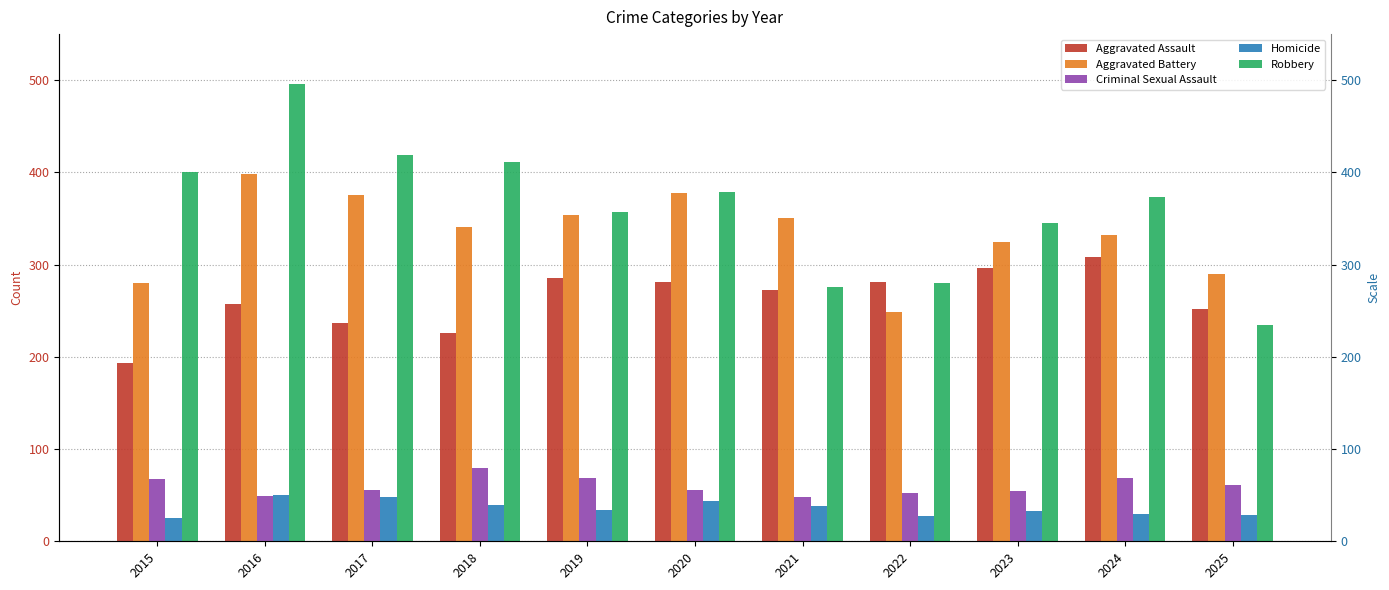

Are the bars horizontal?

No